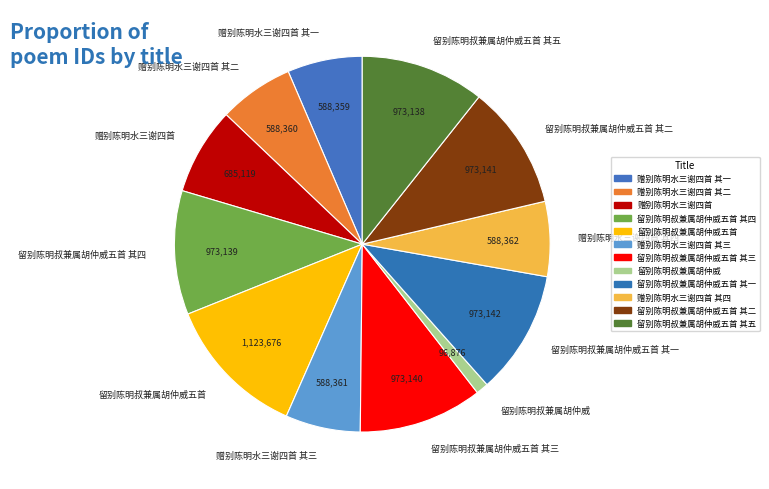

Is the sum of 留别陈明叔兼属胡仲威五首 其二 and 赠别陈明水三谢四首 其三 greater than half?

No